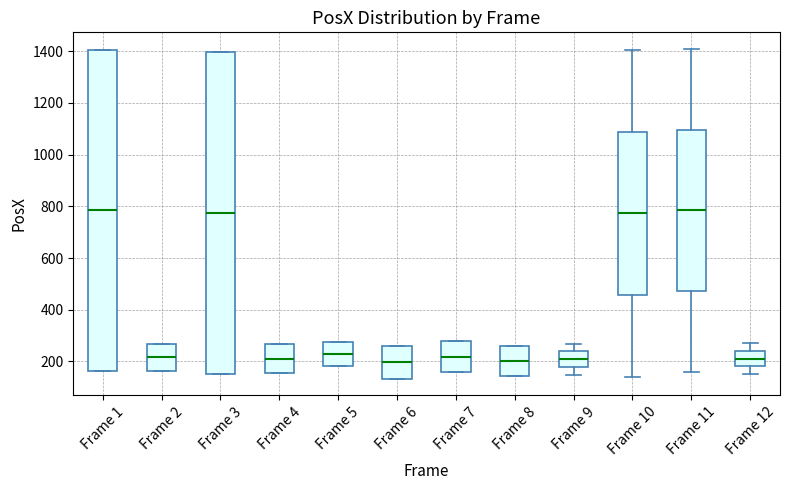

Reading left to right, read every box against the y-axis: the position of its median line, the range the box covers, and the ends of its whiskers. The values are not printed on the chart, so give them approximately, as read against the axis.

Frame 1: median 780, box 160 to 1400, whiskers 160 to 1400
Frame 2: median 220, box 160 to 260, whiskers 160 to 260
Frame 3: median 780, box 160 to 1400, whiskers 160 to 1400
Frame 4: median 220, box 160 to 260, whiskers 160 to 260
Frame 5: median 220, box 180 to 280, whiskers 180 to 280
Frame 6: median 200, box 140 to 260, whiskers 140 to 260
Frame 7: median 220, box 160 to 280, whiskers 160 to 280
Frame 8: median 200, box 140 to 260, whiskers 140 to 260
Frame 9: median 200, box 180 to 240, whiskers 140 to 260
Frame 10: median 780, box 460 to 1080, whiskers 140 to 1400
Frame 11: median 780, box 480 to 1100, whiskers 160 to 1400
Frame 12: median 220, box 180 to 240, whiskers 160 to 260